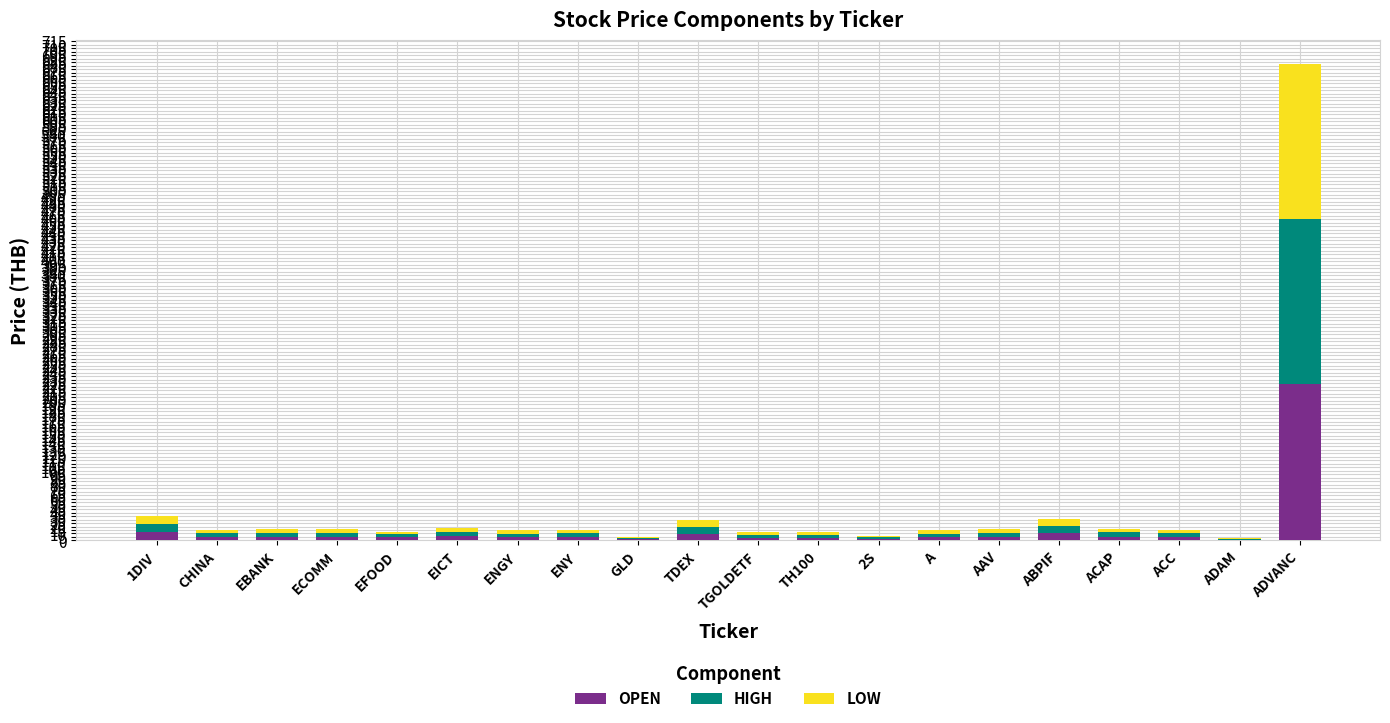

At which category is the sum across all series the highest?

ADVANC